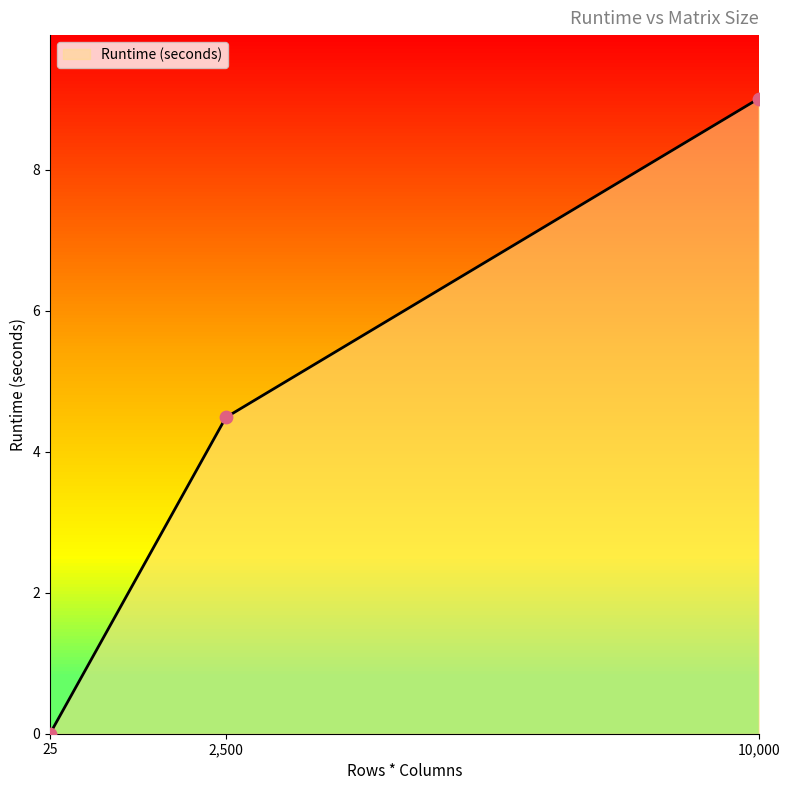

What is the change in value from 25 to 10000?

+9.0